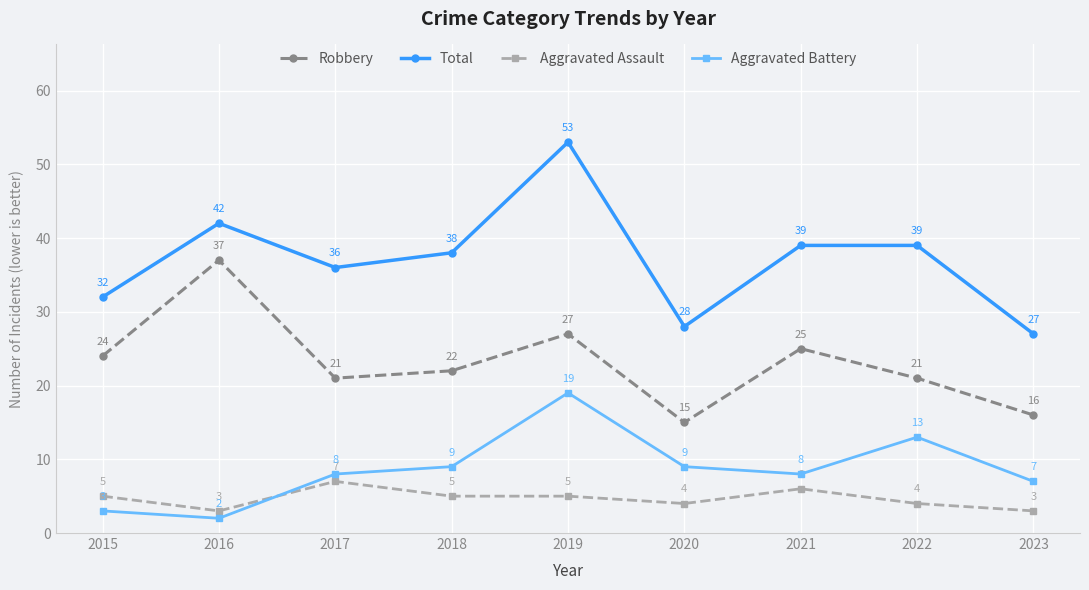

What value does the Total series have at 2022, to the nearest 5?

40